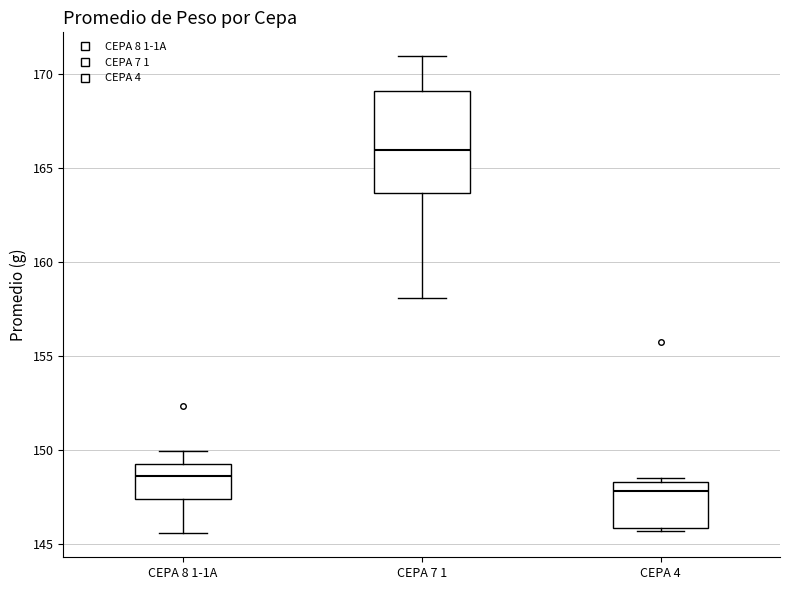

Where does the lower whisker of the box for CEPA 8 1-1A end on the y-axis? The values are not printed on the chart, so give them approximately, as read against the axis.

145.5